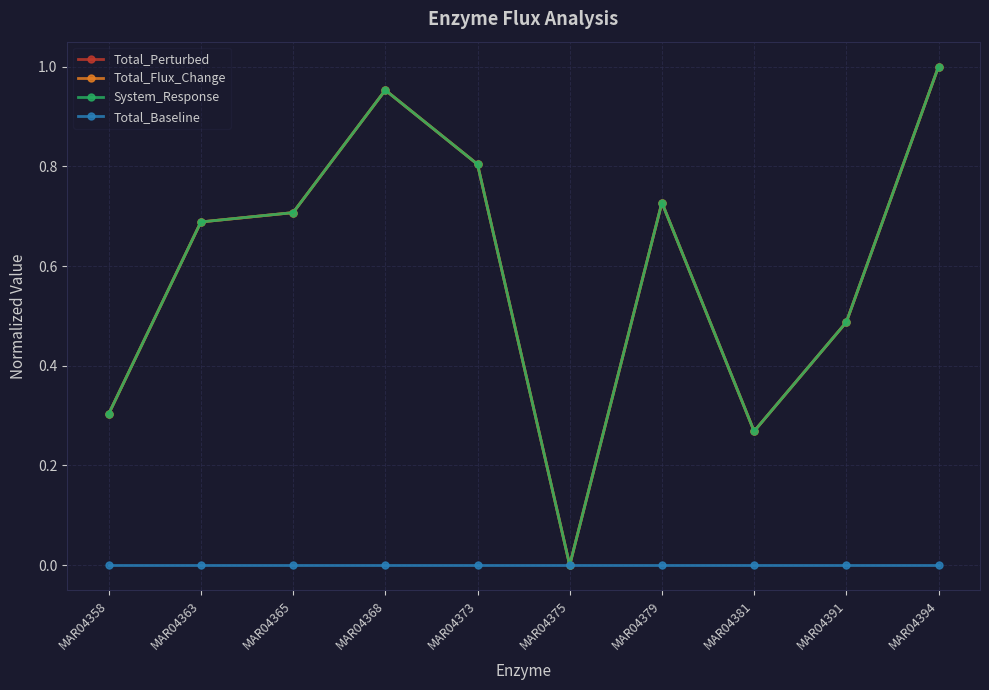

Is this an area chart (filled region under the line)?

No